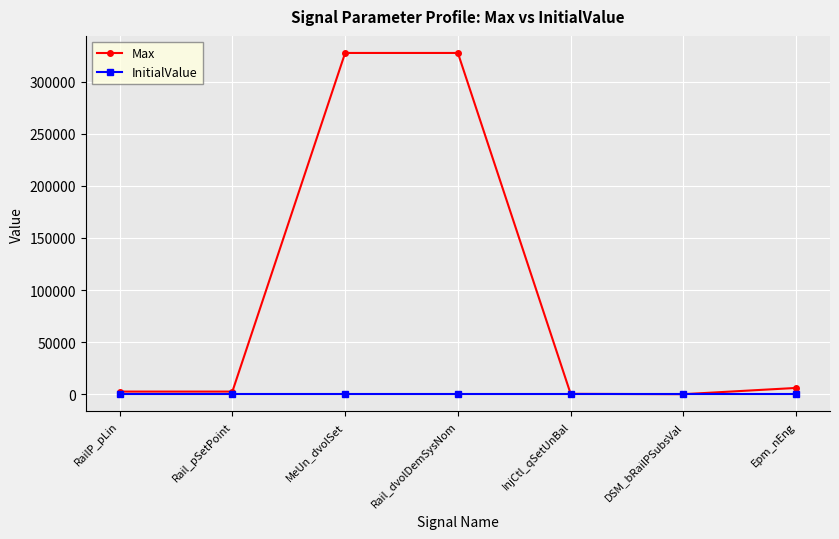

Which series has the largest range (max minus min)?

Max